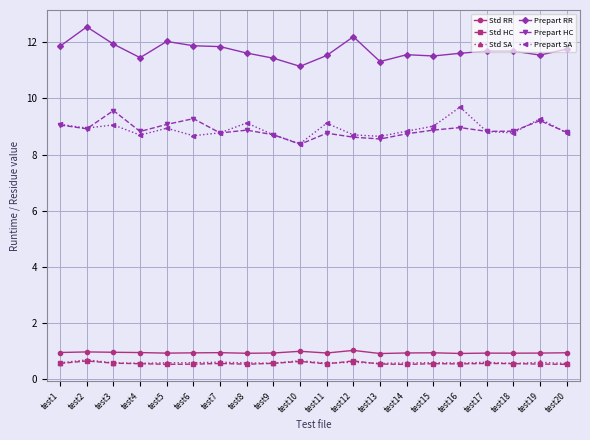

Where is Prepart HC nearest to the value 8?

test10